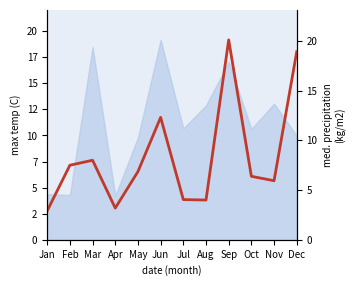

List the labels in order of value, largest first.

Sep, Dec, Jun, Mar, Feb, May, Oct, Nov, Jul, Aug, Apr, Jan